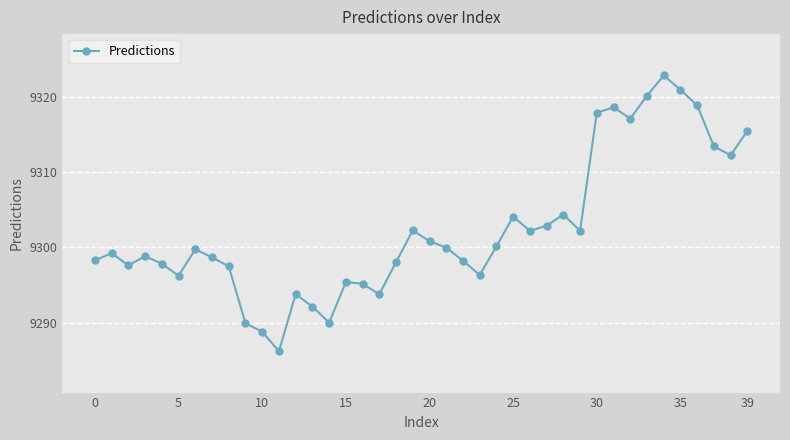

Is this an area chart (filled region under the line)?

No